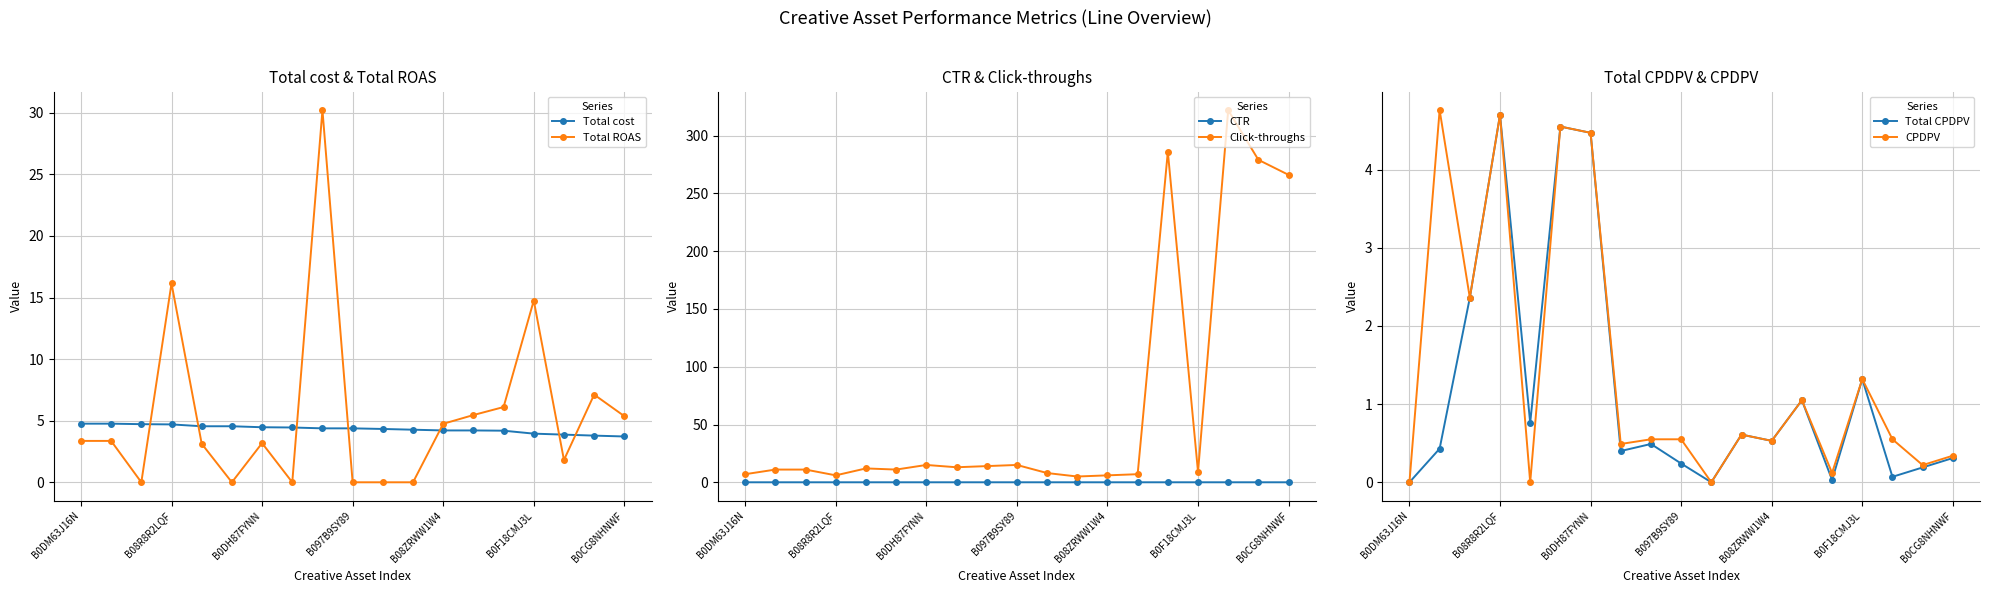

At how many categories does at least one series exceed 134?

4